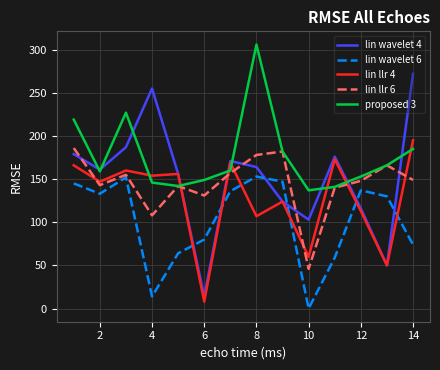

Which series has the widest spread of values?

lin wavelet 4